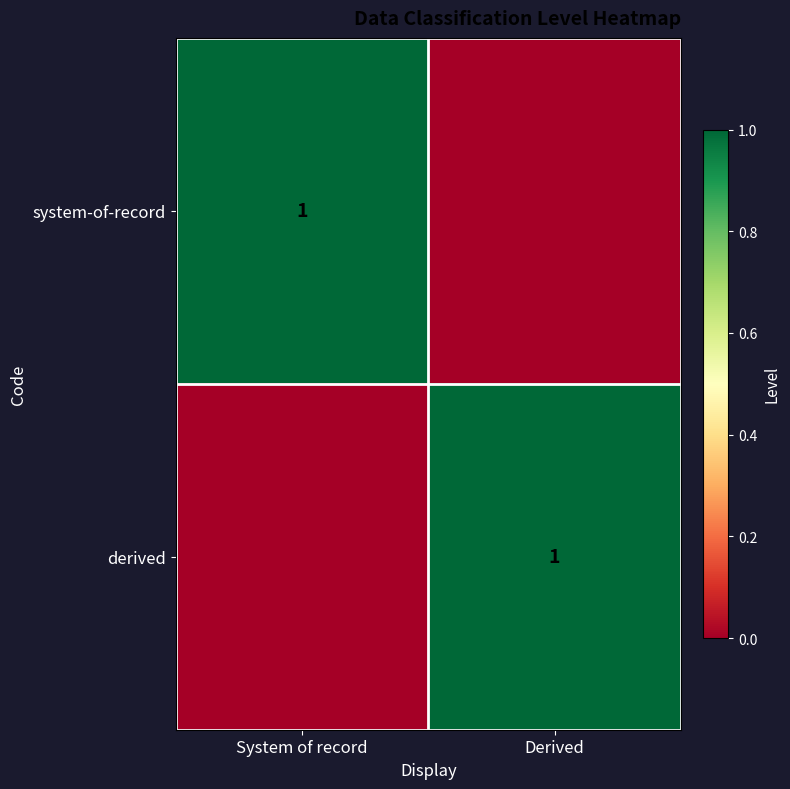

Between Derived and System of record, which is larger?

System of record